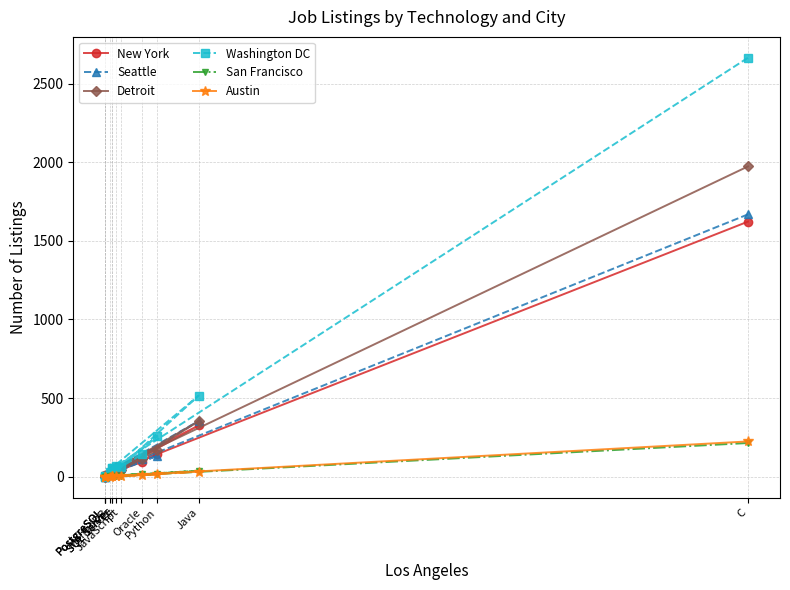

How many data points in Austin are less than 5?

5